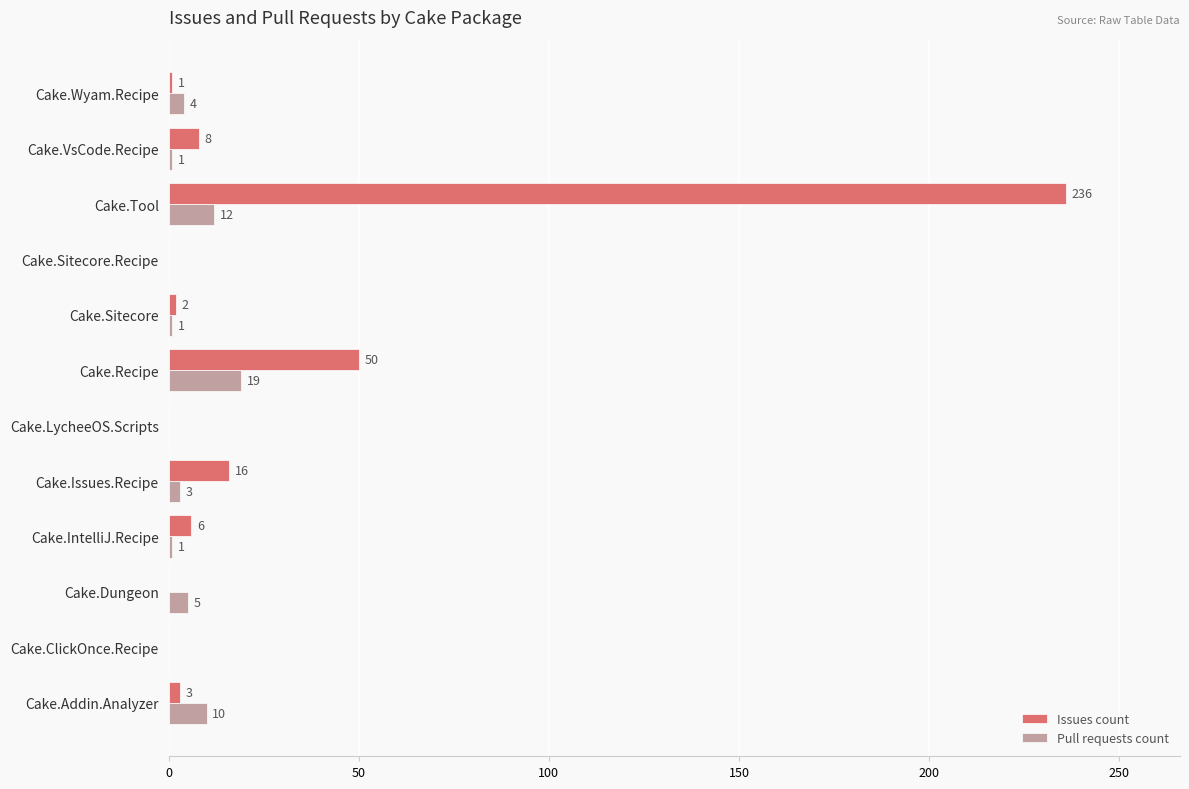

Which series changed the most between Cake.Issues.Recipe and Cake.Recipe?

Issues count